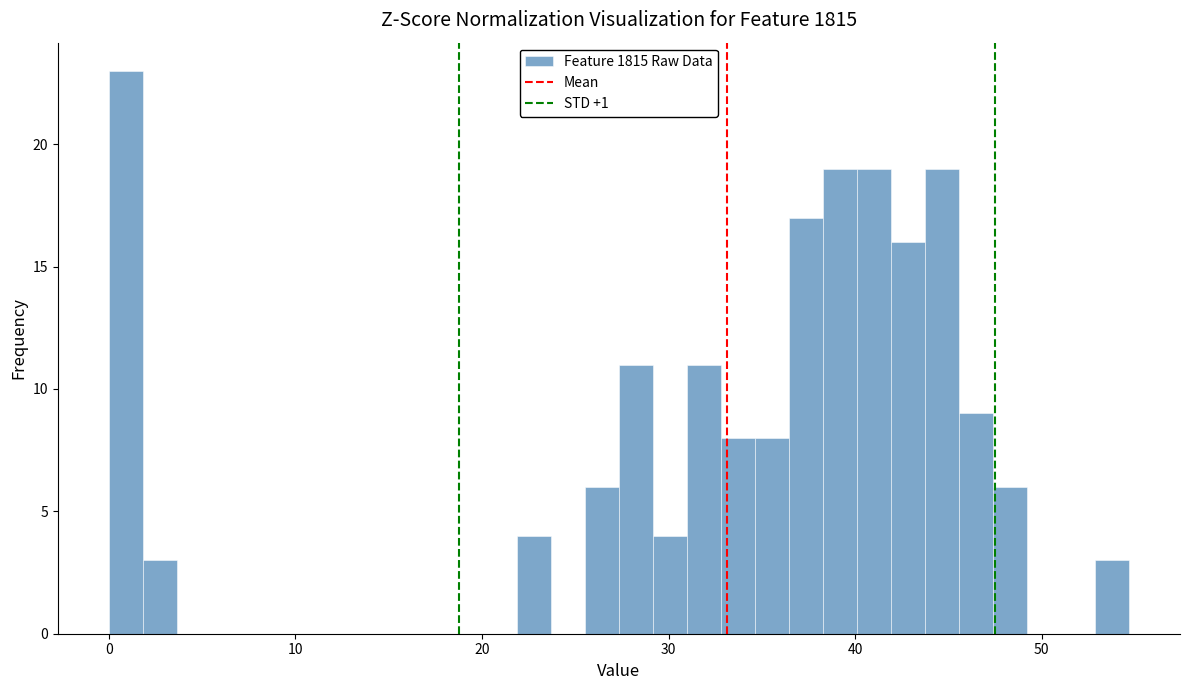

Read against the x-axis, roughly where is the centre of the tallest bar?

1